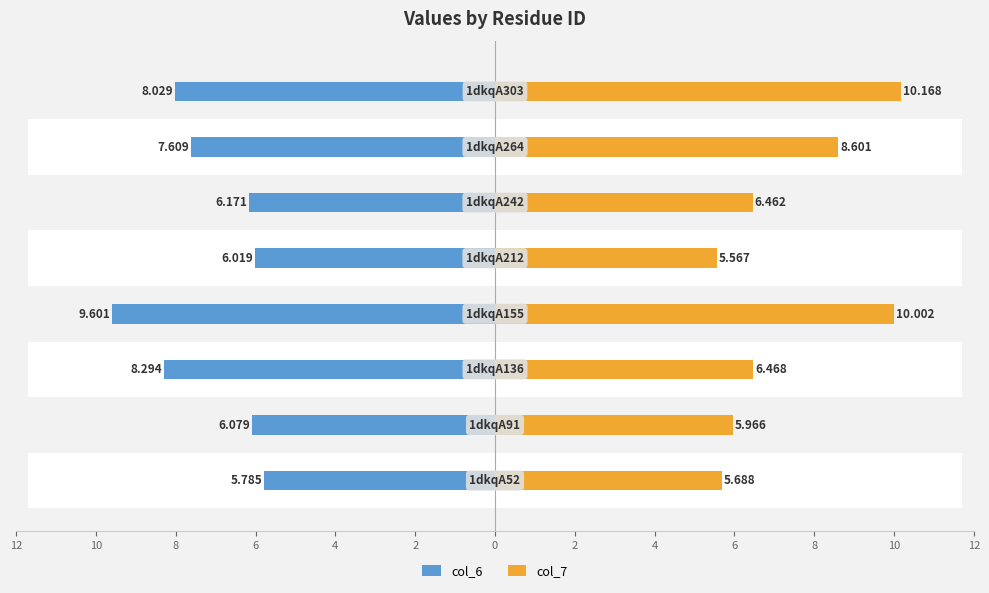

List the series in order of their peak value, highest first.

col_7, col_6